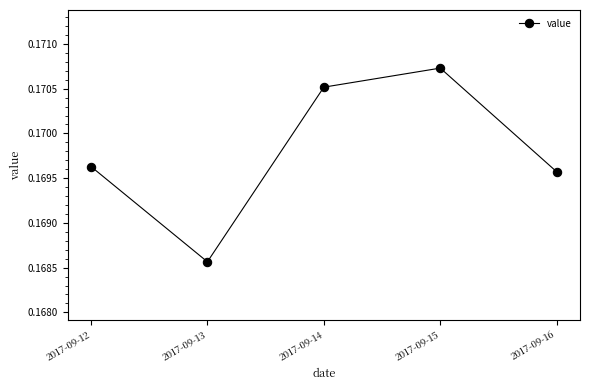

The chart shows a value of 0.1 at 2017-09-12. True or false?

False